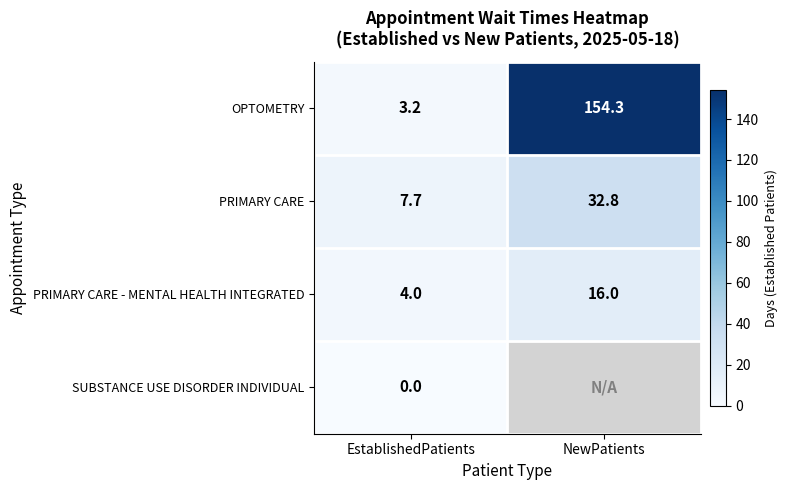

At which label does OPTOMETRY first exceed 154?

NewPatients